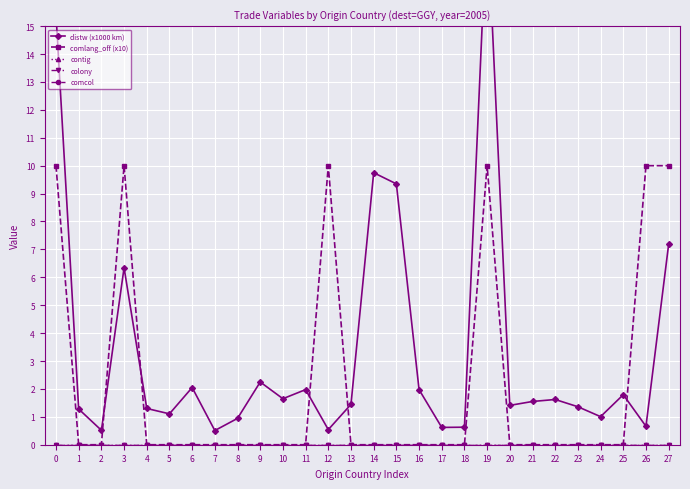

Which series has the largest total across all categories?

distw (x1000 km)